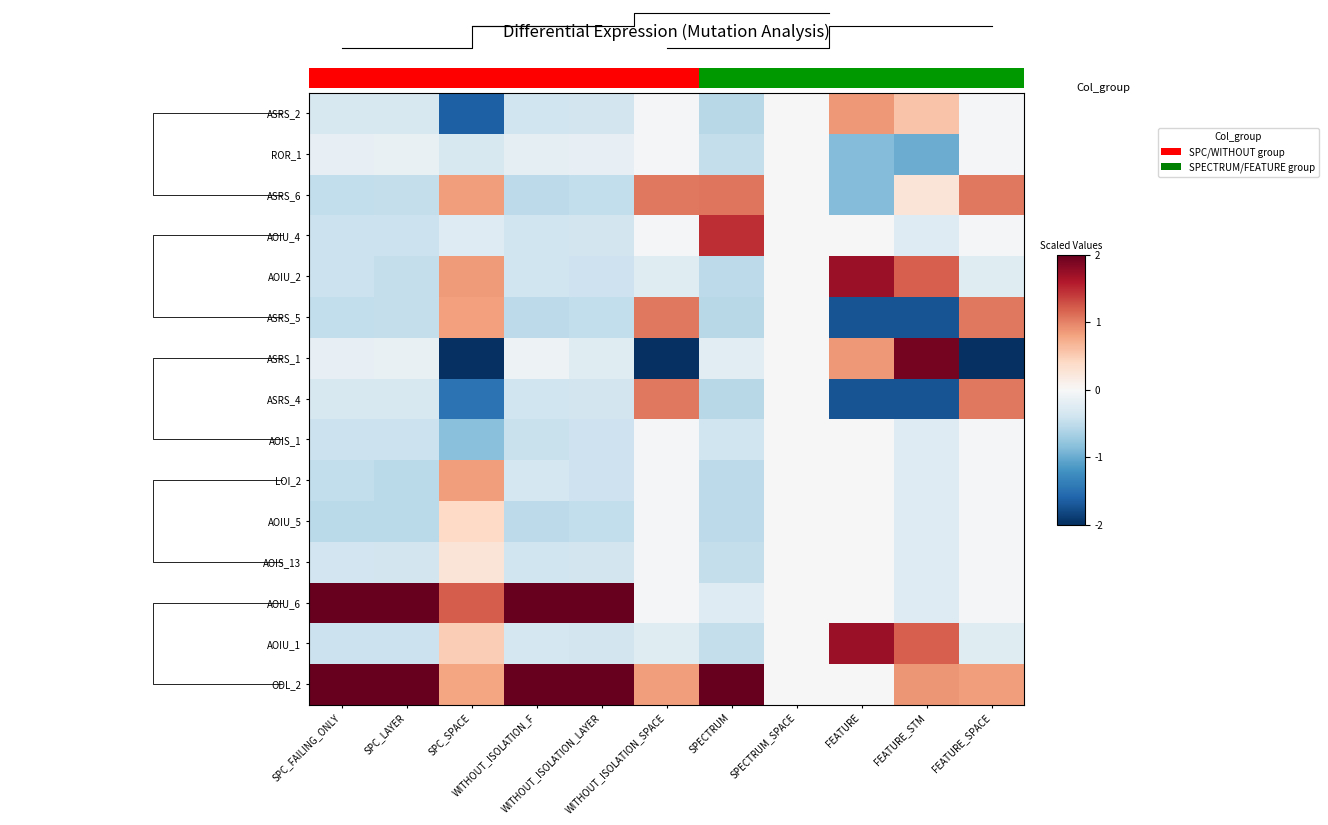

Reading left to right, transcribe all the data shown in this chart.

ASRS_2: SPC_FAILING_ONLY=-0.3	SPC_LAYER=-0.3	SPC_SPACE=-1.6	WITHOUT_ISOLATION_F=-0.4	WITHOUT_ISOLATION_LAYER=-0.4	WITHOUT_ISOLATION_SPACE=-0.0	SPECTRUM=-0.6	SPECTRUM_SPACE=0.0	FEATURE=0.9	FEATURE_STM=0.6	FEATURE_SPACE=-0.0
ROR_1: SPC_FAILING_ONLY=-0.2	SPC_LAYER=-0.1	SPC_SPACE=-0.3	WITHOUT_ISOLATION_F=-0.2	WITHOUT_ISOLATION_LAYER=-0.2	WITHOUT_ISOLATION_SPACE=-0.0	SPECTRUM=-0.5	SPECTRUM_SPACE=0.0	FEATURE=-0.9	FEATURE_STM=-1.0	FEATURE_SPACE=-0.0
ASRS_6: SPC_FAILING_ONLY=-0.5	SPC_LAYER=-0.5	SPC_SPACE=0.8	WITHOUT_ISOLATION_F=-0.5	WITHOUT_ISOLATION_LAYER=-0.5	WITHOUT_ISOLATION_SPACE=1.1	SPECTRUM=1.1	SPECTRUM_SPACE=0.0	FEATURE=-0.9	FEATURE_STM=0.3	FEATURE_SPACE=1.1
AOIU_4: SPC_FAILING_ONLY=-0.4	SPC_LAYER=-0.4	SPC_SPACE=-0.3	WITHOUT_ISOLATION_F=-0.4	WITHOUT_ISOLATION_LAYER=-0.4	WITHOUT_ISOLATION_SPACE=-0.0	SPECTRUM=1.5	SPECTRUM_SPACE=0.0	FEATURE=0.0	FEATURE_STM=-0.3	FEATURE_SPACE=-0.0
AOIU_2: SPC_FAILING_ONLY=-0.4	SPC_LAYER=-0.5	SPC_SPACE=0.9	WITHOUT_ISOLATION_F=-0.4	WITHOUT_ISOLATION_LAYER=-0.4	WITHOUT_ISOLATION_SPACE=-0.2	SPECTRUM=-0.5	SPECTRUM_SPACE=0.0	FEATURE=1.7	FEATURE_STM=1.2	FEATURE_SPACE=-0.2
ASRS_5: SPC_FAILING_ONLY=-0.5	SPC_LAYER=-0.5	SPC_SPACE=0.8	WITHOUT_ISOLATION_F=-0.5	WITHOUT_ISOLATION_LAYER=-0.5	WITHOUT_ISOLATION_SPACE=1.1	SPECTRUM=-0.6	SPECTRUM_SPACE=0.0	FEATURE=-1.7	FEATURE_STM=-1.7	FEATURE_SPACE=1.1
ASRS_1: SPC_FAILING_ONLY=-0.2	SPC_LAYER=-0.1	SPC_SPACE=-2.0	WITHOUT_ISOLATION_F=-0.1	WITHOUT_ISOLATION_LAYER=-0.2	WITHOUT_ISOLATION_SPACE=-3.3	SPECTRUM=-0.2	SPECTRUM_SPACE=0.0	FEATURE=0.9	FEATURE_STM=1.9	FEATURE_SPACE=-3.3
ASRS_4: SPC_FAILING_ONLY=-0.3	SPC_LAYER=-0.3	SPC_SPACE=-1.5	WITHOUT_ISOLATION_F=-0.4	WITHOUT_ISOLATION_LAYER=-0.4	WITHOUT_ISOLATION_SPACE=1.1	SPECTRUM=-0.6	SPECTRUM_SPACE=0.0	FEATURE=-1.7	FEATURE_STM=-1.7	FEATURE_SPACE=1.1
AOIS_1: SPC_FAILING_ONLY=-0.4	SPC_LAYER=-0.4	SPC_SPACE=-0.8	WITHOUT_ISOLATION_F=-0.4	WITHOUT_ISOLATION_LAYER=-0.4	WITHOUT_ISOLATION_SPACE=-0.0	SPECTRUM=-0.4	SPECTRUM_SPACE=0.0	FEATURE=0.0	FEATURE_STM=-0.3	FEATURE_SPACE=-0.0
LOI_2: SPC_FAILING_ONLY=-0.5	SPC_LAYER=-0.5	SPC_SPACE=0.8	WITHOUT_ISOLATION_F=-0.4	WITHOUT_ISOLATION_LAYER=-0.4	WITHOUT_ISOLATION_SPACE=-0.0	SPECTRUM=-0.5	SPECTRUM_SPACE=0.0	FEATURE=0.0	FEATURE_STM=-0.3	FEATURE_SPACE=-0.0
AOIU_5: SPC_FAILING_ONLY=-0.5	SPC_LAYER=-0.5	SPC_SPACE=0.4	WITHOUT_ISOLATION_F=-0.5	WITHOUT_ISOLATION_LAYER=-0.5	WITHOUT_ISOLATION_SPACE=-0.0	SPECTRUM=-0.5	SPECTRUM_SPACE=0.0	FEATURE=0.0	FEATURE_STM=-0.3	FEATURE_SPACE=-0.0
AOIS_13: SPC_FAILING_ONLY=-0.4	SPC_LAYER=-0.4	SPC_SPACE=0.3	WITHOUT_ISOLATION_F=-0.4	WITHOUT_ISOLATION_LAYER=-0.4	WITHOUT_ISOLATION_SPACE=-0.0	SPECTRUM=-0.5	SPECTRUM_SPACE=0.0	FEATURE=0.0	FEATURE_STM=-0.3	FEATURE_SPACE=-0.0
AOIU_6: SPC_FAILING_ONLY=2.4	SPC_LAYER=2.4	SPC_SPACE=1.2	WITHOUT_ISOLATION_F=2.0	WITHOUT_ISOLATION_LAYER=2.1	WITHOUT_ISOLATION_SPACE=-0.0	SPECTRUM=-0.3	SPECTRUM_SPACE=0.0	FEATURE=0.0	FEATURE_STM=-0.3	FEATURE_SPACE=-0.0
AOIU_1: SPC_FAILING_ONLY=-0.4	SPC_LAYER=-0.4	SPC_SPACE=0.5	WITHOUT_ISOLATION_F=-0.4	WITHOUT_ISOLATION_LAYER=-0.4	WITHOUT_ISOLATION_SPACE=-0.2	SPECTRUM=-0.5	SPECTRUM_SPACE=0.0	FEATURE=1.7	FEATURE_STM=1.2	FEATURE_SPACE=-0.2
ODL_2: SPC_FAILING_ONLY=2.7	SPC_LAYER=2.7	SPC_SPACE=0.8	WITHOUT_ISOLATION_F=3.0	WITHOUT_ISOLATION_LAYER=3.0	WITHOUT_ISOLATION_SPACE=0.8	SPECTRUM=3.0	SPECTRUM_SPACE=0.0	FEATURE=0.0	FEATURE_STM=0.9	FEATURE_SPACE=0.8